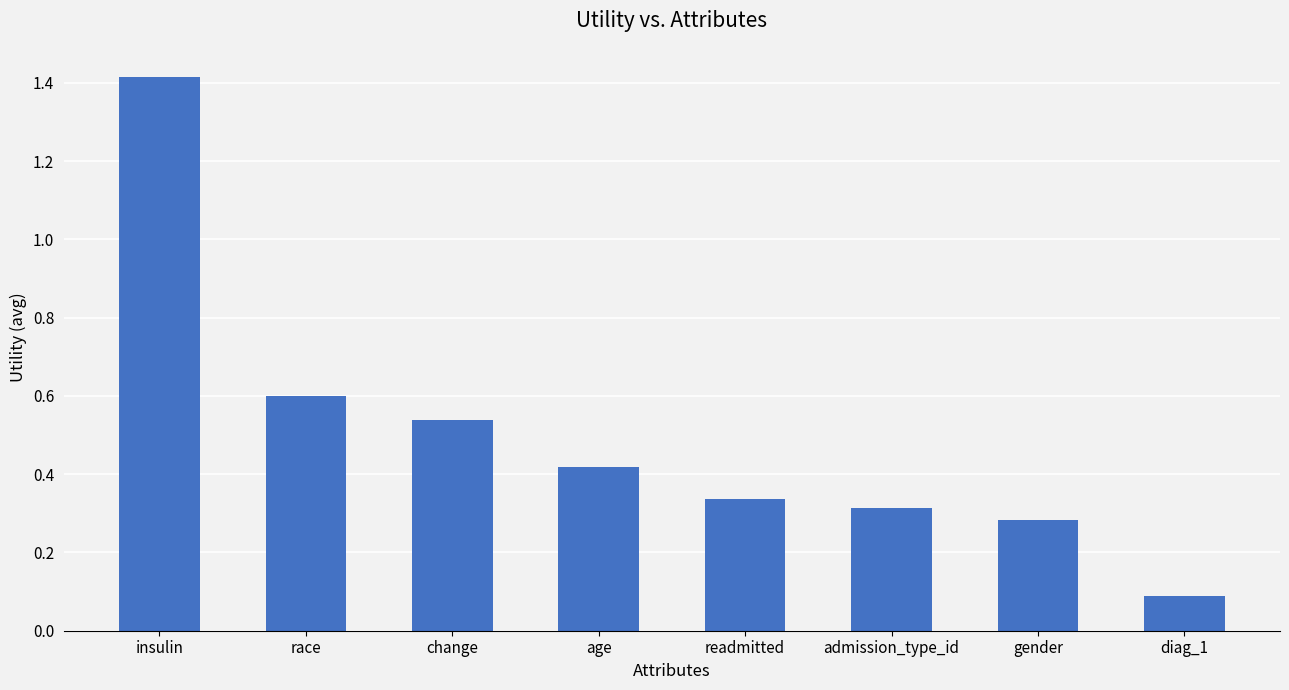

Which has a higher value, readmitted or change?

change